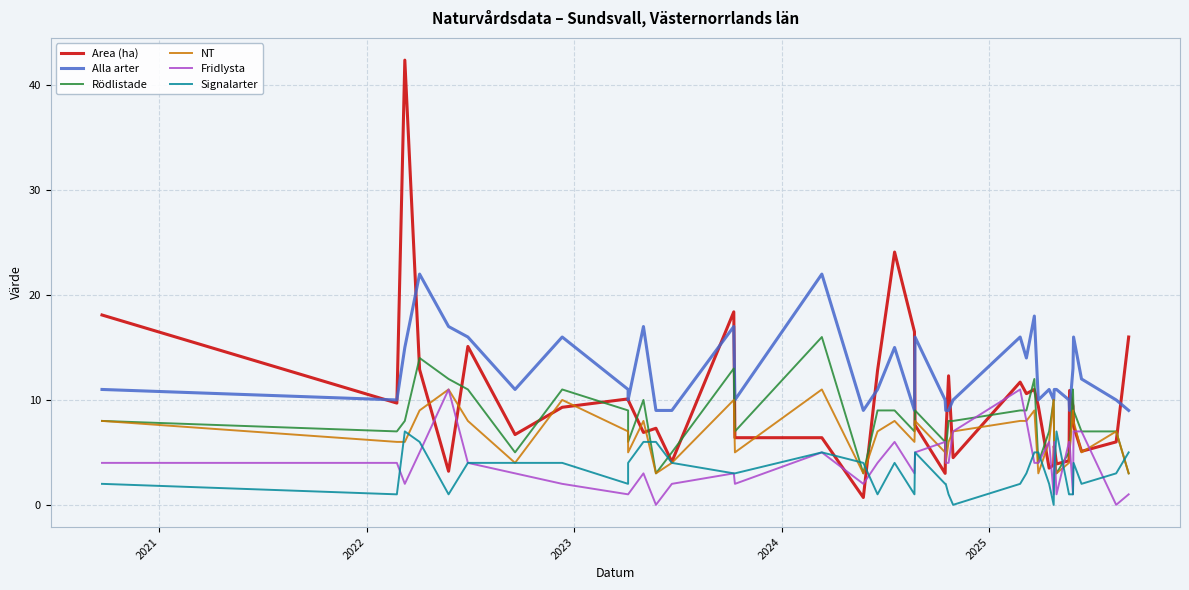

At how many categories does at least one series exceed 1?

40